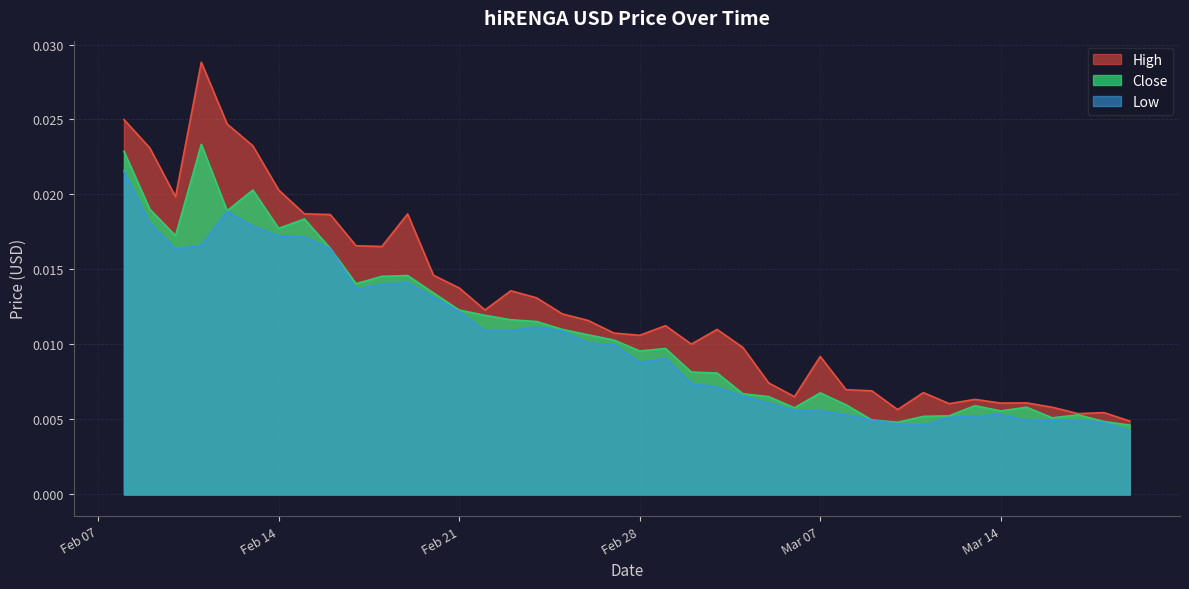

Which has a higher value, 2023-02-27 or 2023-03-06?

2023-02-27